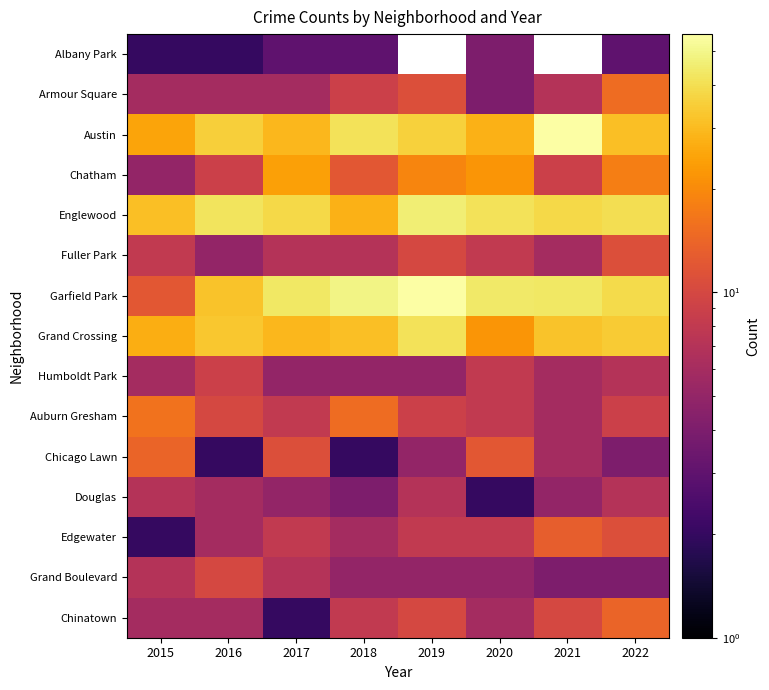

What is the sum of the Garfield Park values at 2022 and 2016?

71.0